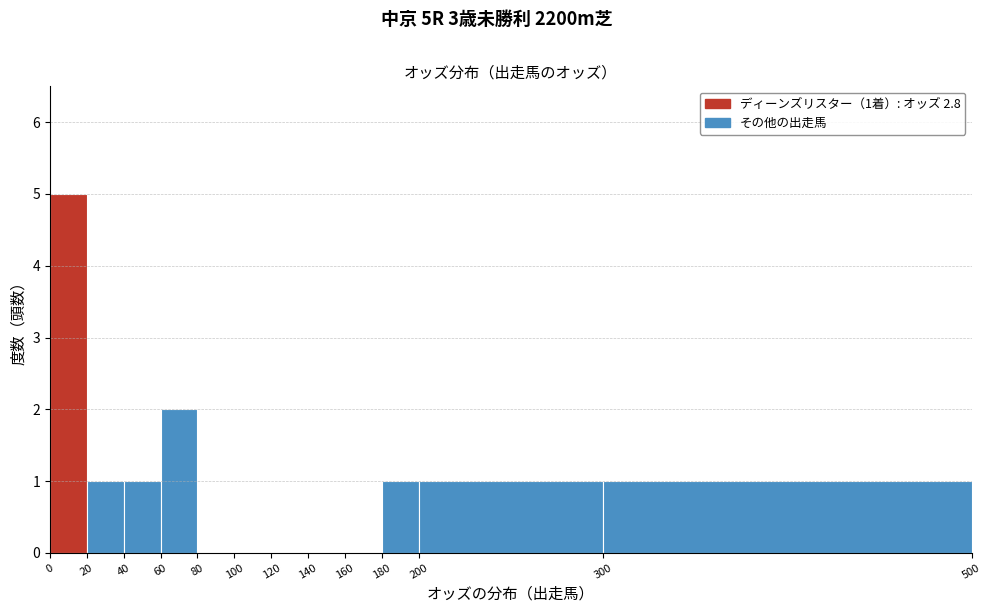

Which range on the x-axis has the tallest bar?

0 to 20